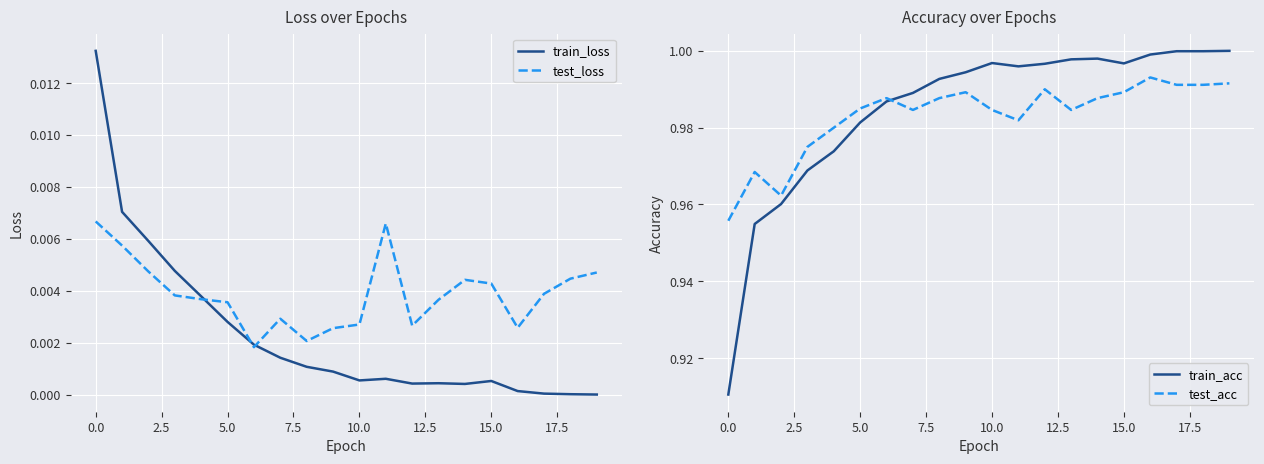

Is it true that test_acc equals 1.8 at 15.0?

False